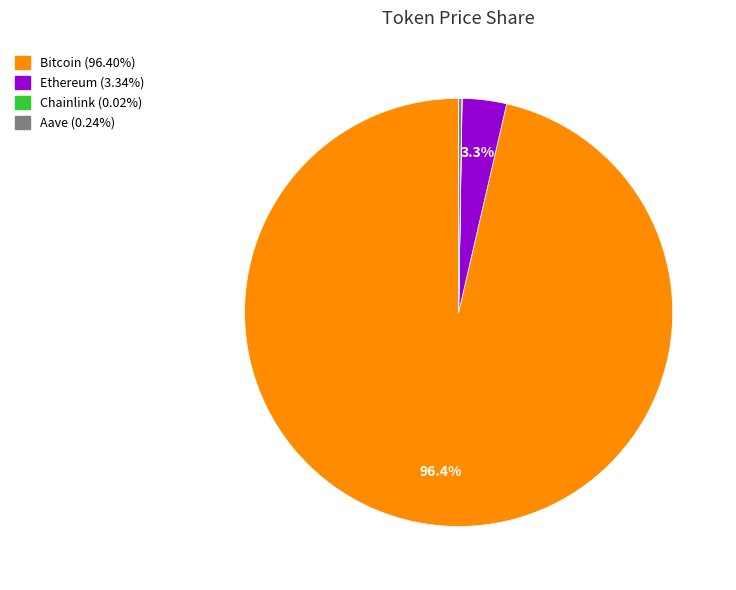

Is there a majority slice in this chart?

Yes